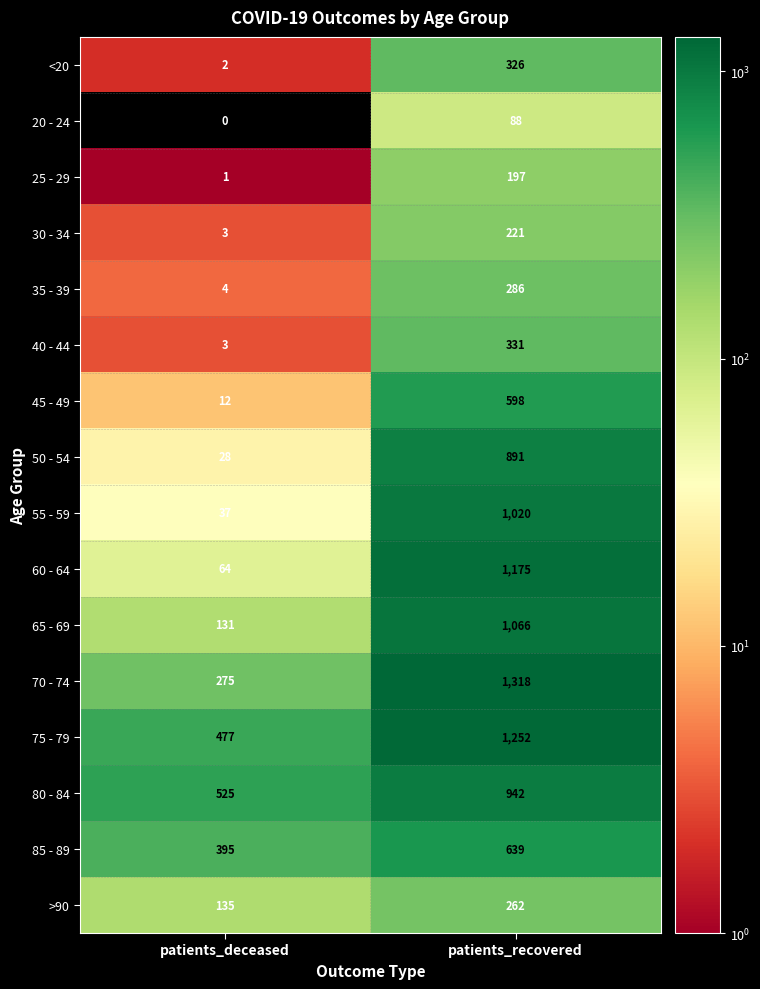

At which category is the sum across all series the highest?

patients_recovered